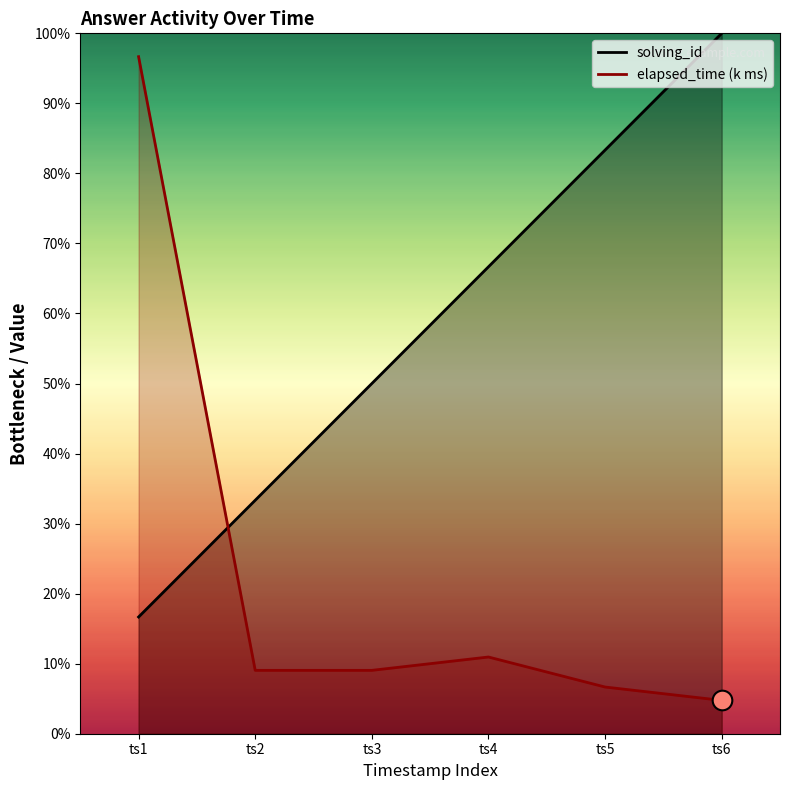

What are all the series names shown in the legend?

solving_id, elapsed_time